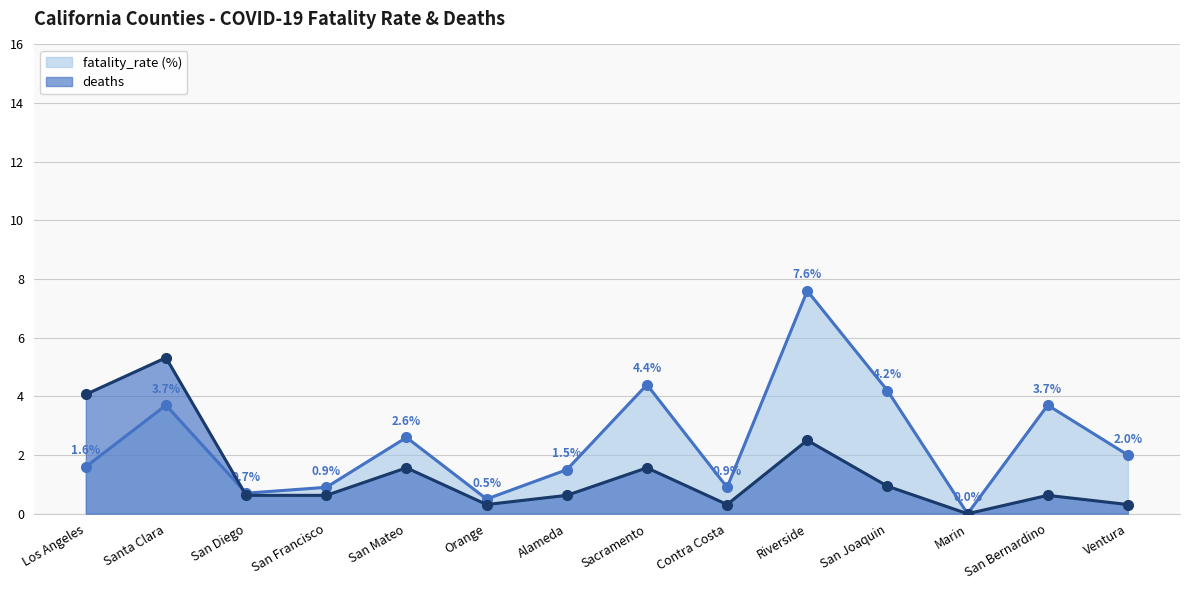

Read the fatality_rate (%) value at San Bernardino.

3.7